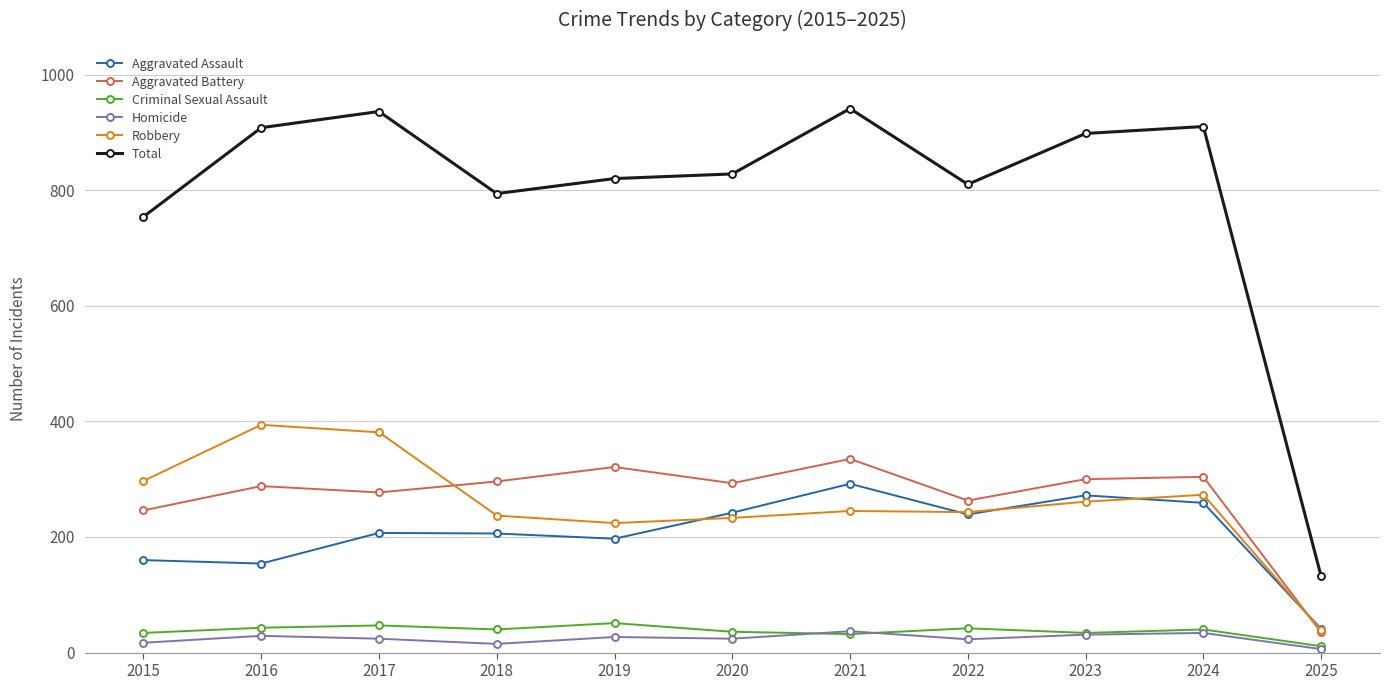

What is the minimum value shown in the chart?

6